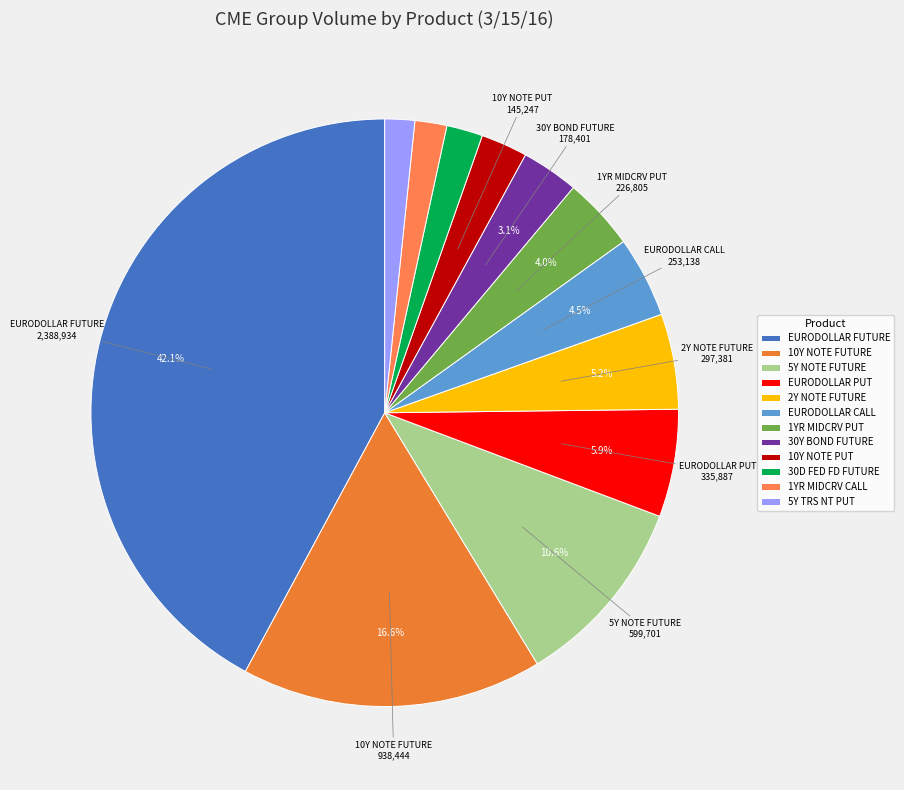

To the nearest percent, what portion does EURODOLLAR PUT represent?

6%